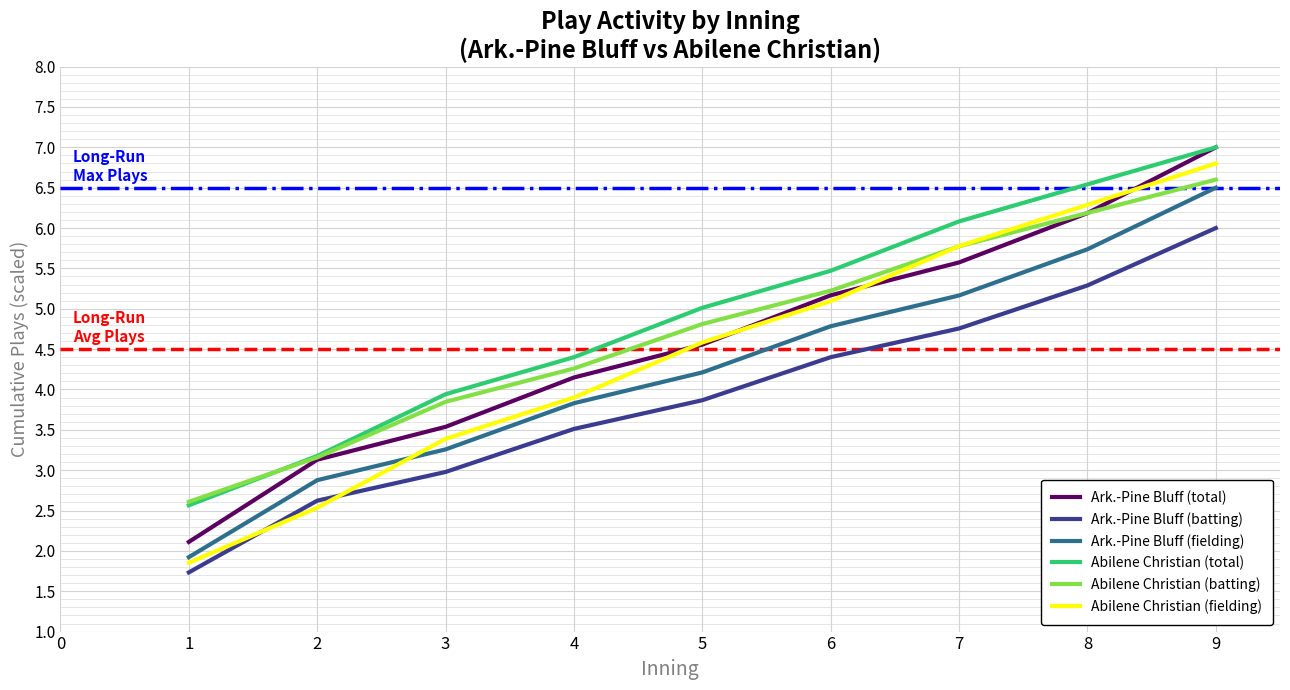

Which series changed the most between 1 and 5?

Abilene Christian (fielding)